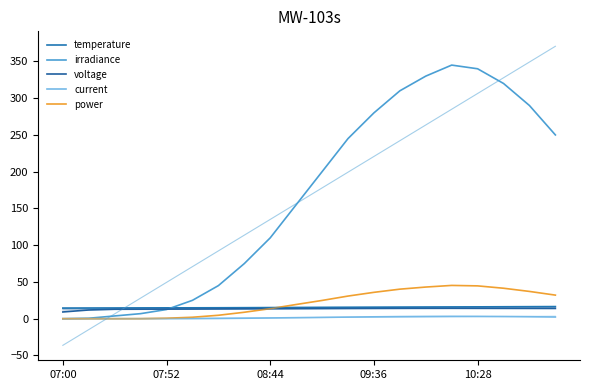

Is it true that irradiance equals 0.2 at 07:52?

False